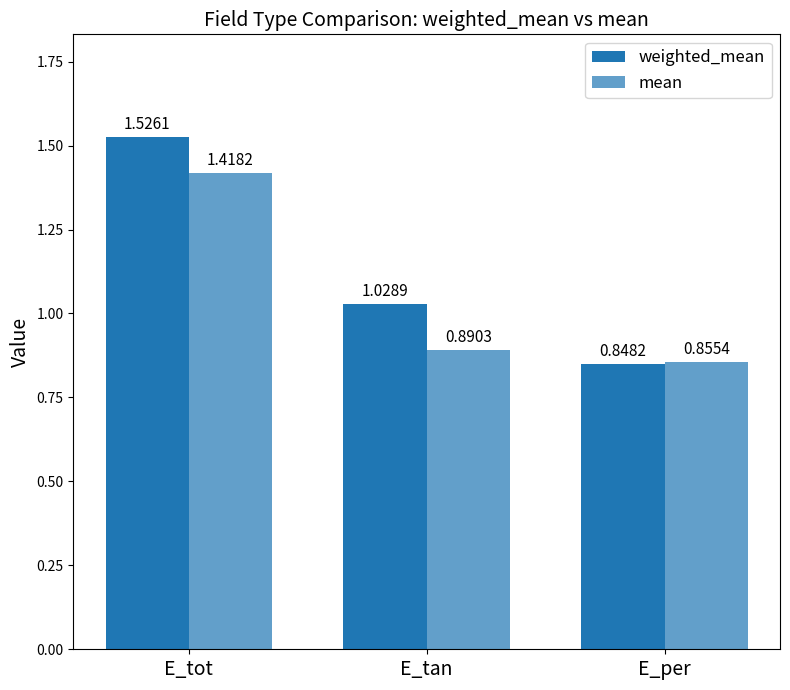

Reading left to right, list all the values displayed in this chart.

weighted_mean: 1.5	1.0	0.8
mean: 1.4	0.9	0.9